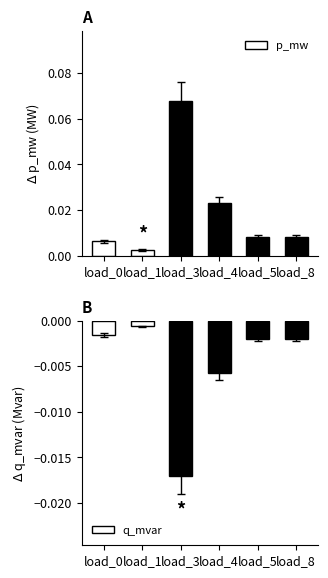

The value of q_mvar at load_1 is -0.0. True or false?

False